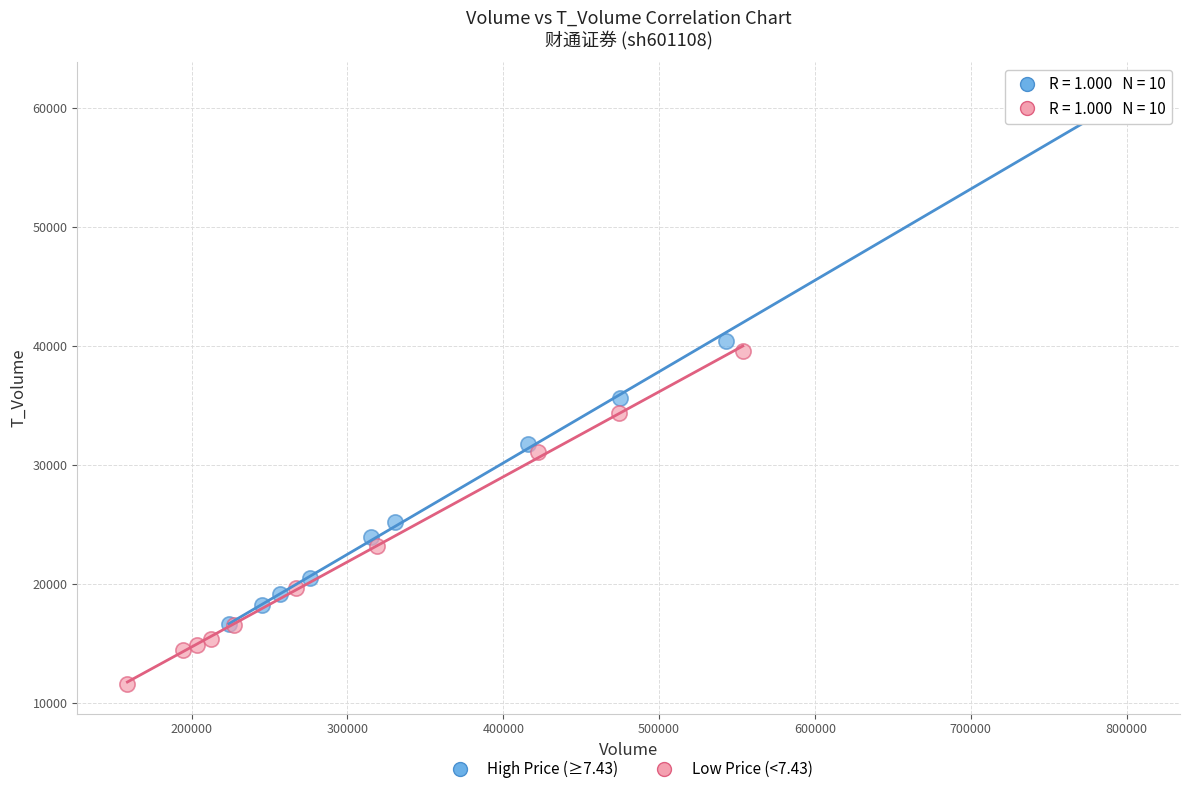

Which series has the widest spread of Y values?

High Price (≥7.43)